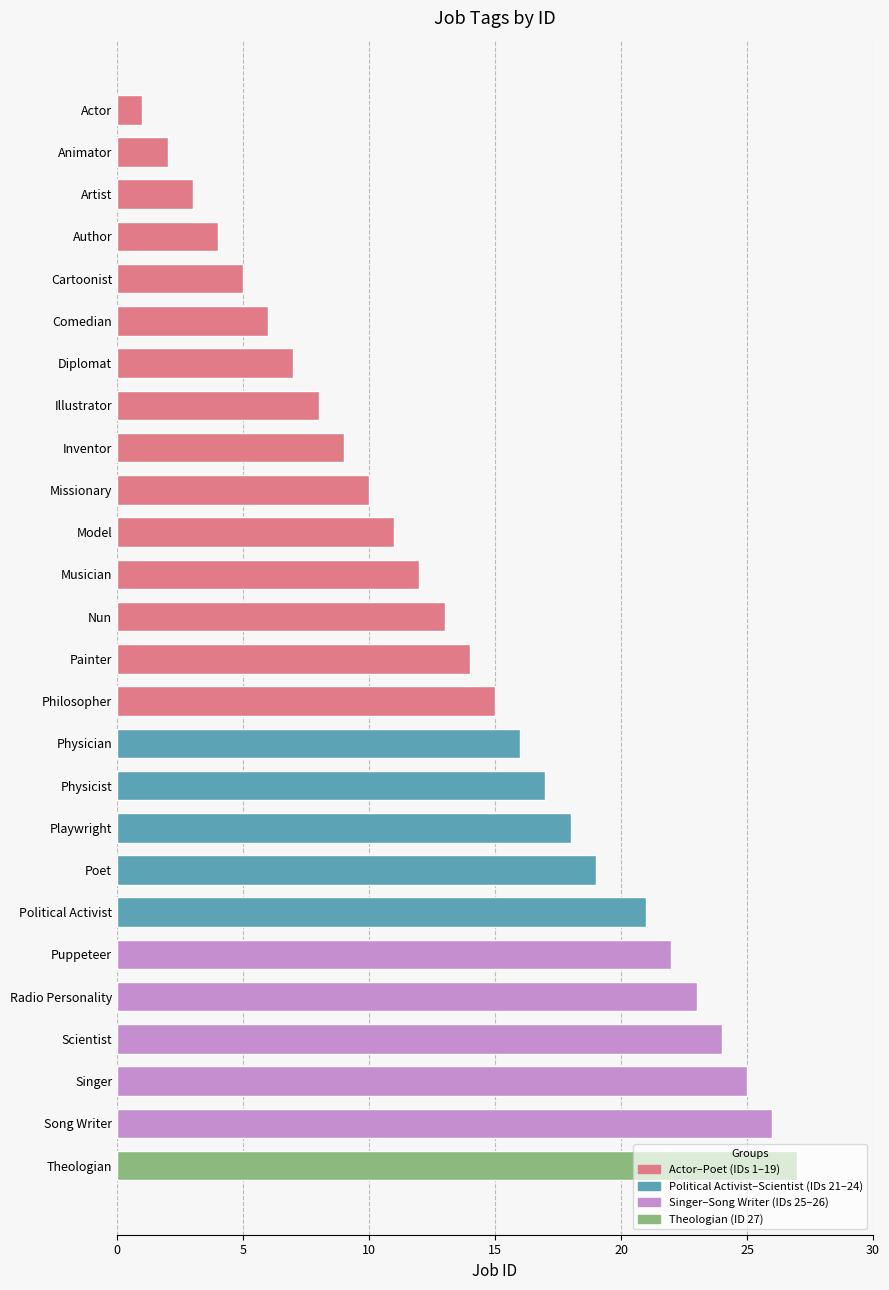

Read the value at Song Writer.

26